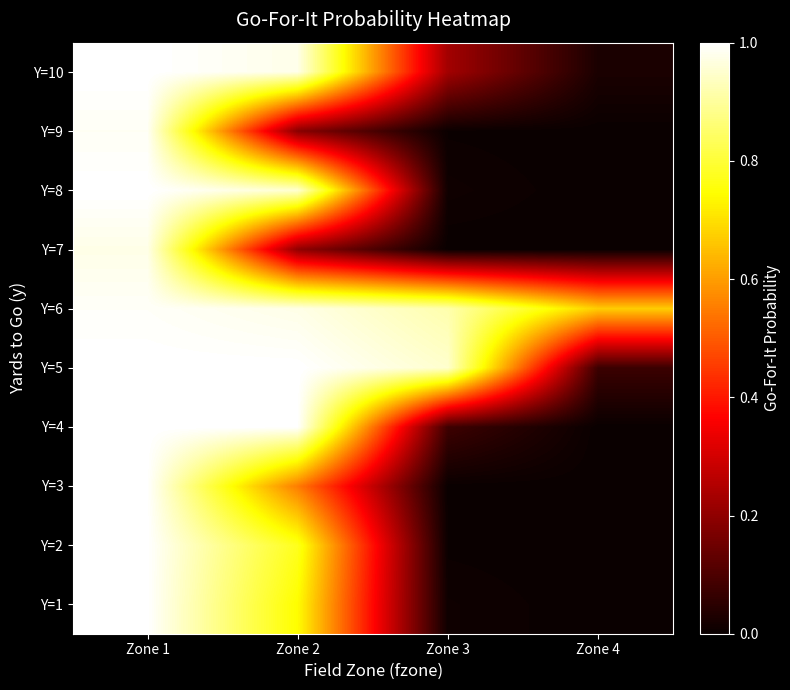

At which category does the chart reach its minimum across all series?

Zone 4